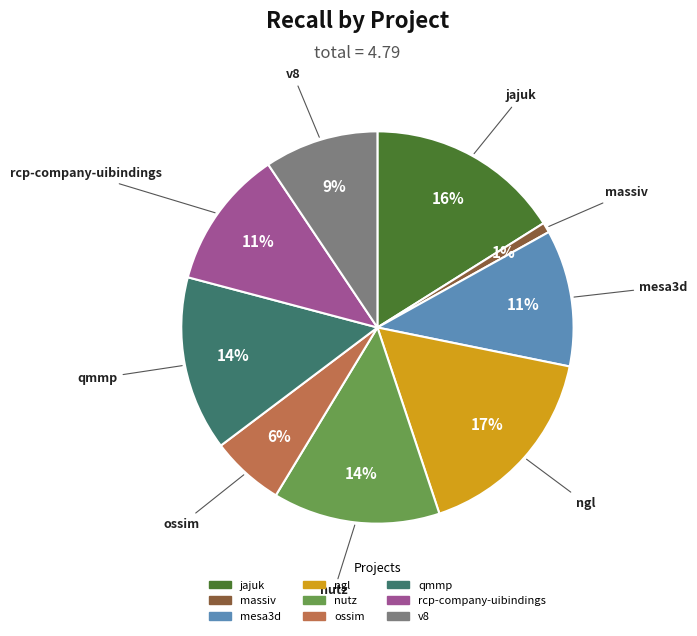

Combined, do jajuk and ossim account for over 50%?

No